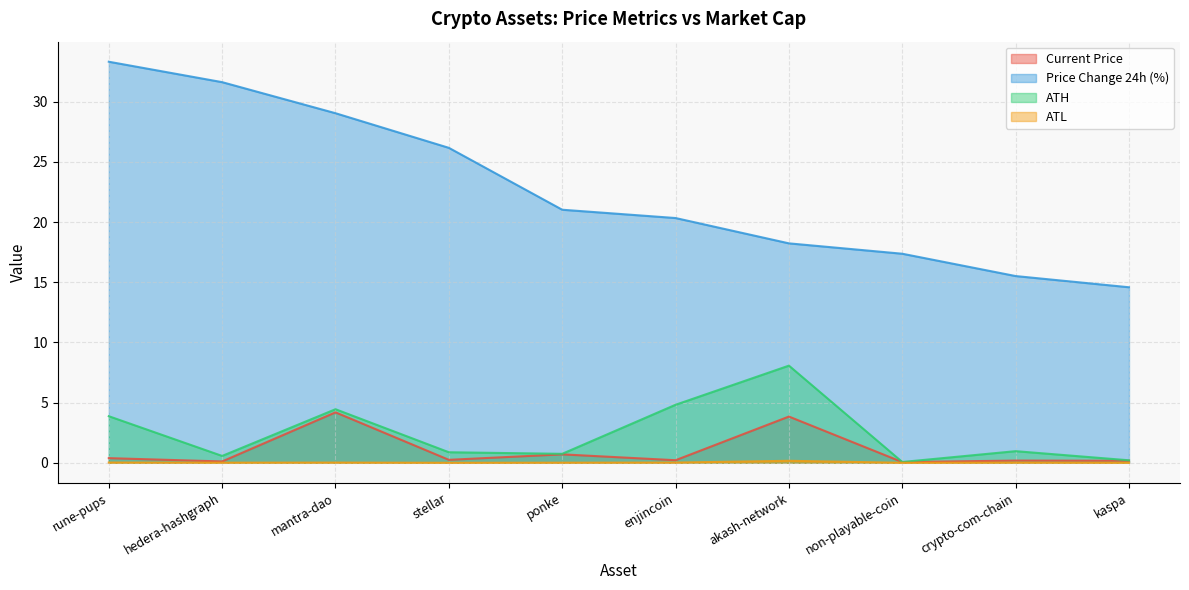

Rank the categories by ath value from lowest to highest.

non-playable-coin, kaspa, hedera-hashgraph, ponke, stellar, crypto-com-chain, rune-pups, mantra-dao, enjincoin, akash-network